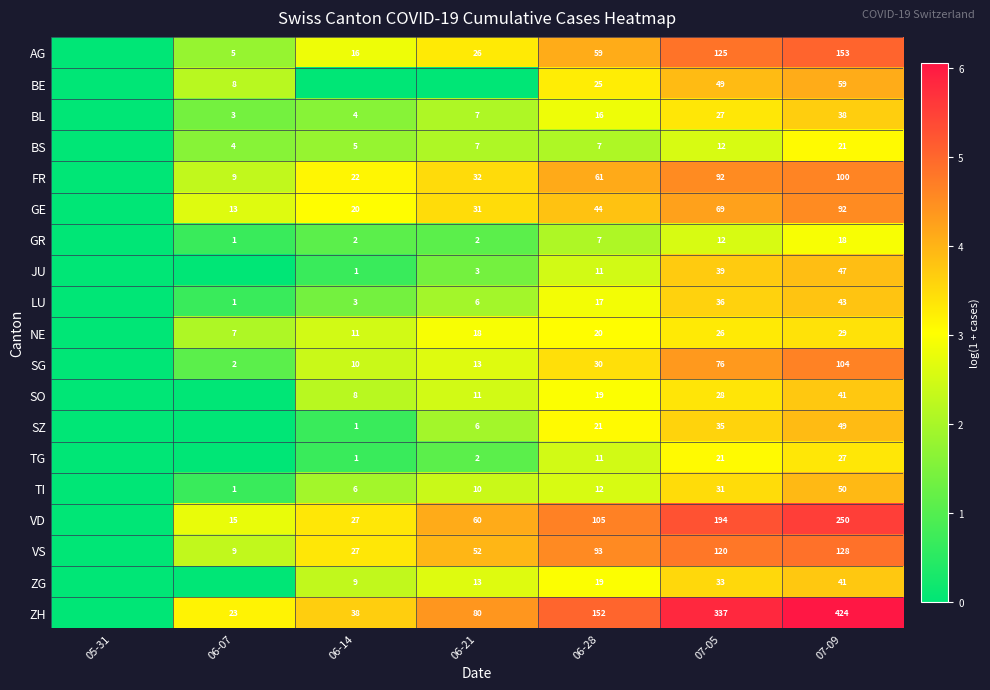

Which label corresponds to the smallest value in the chart?

05-31